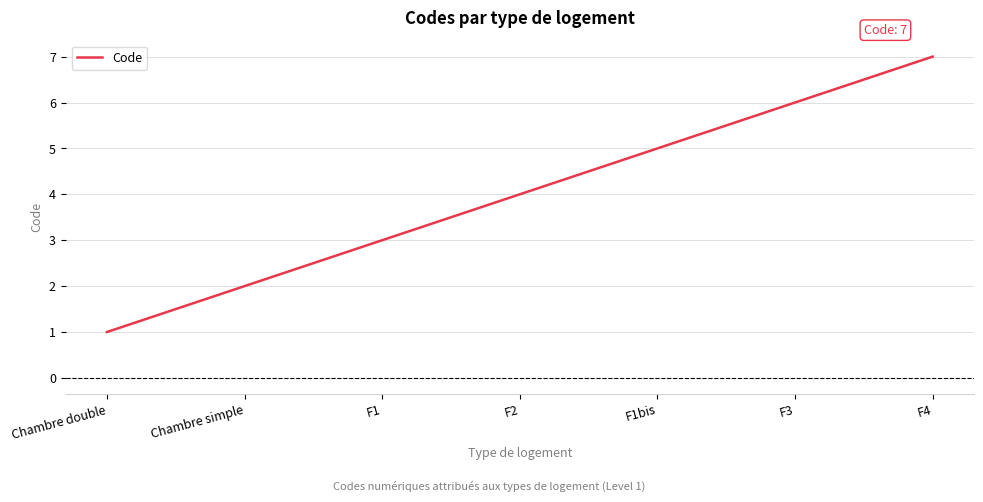

The chart shows a value of 4 at F2. True or false?

True